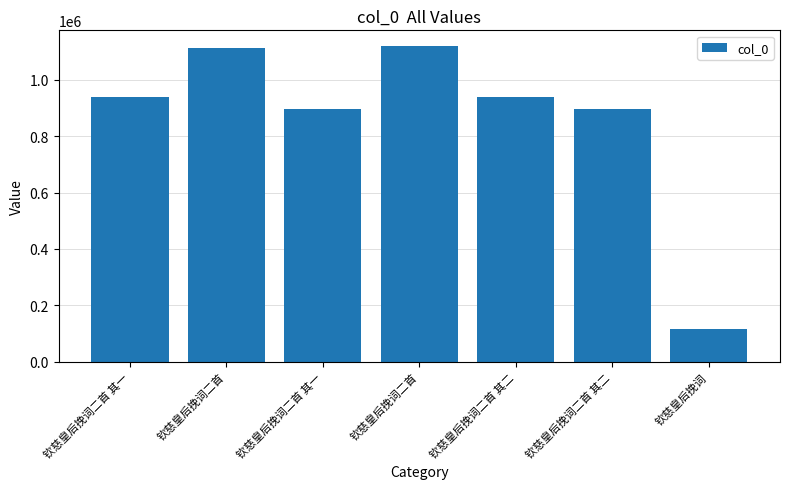

Between 钦慈皇后挽词二首 其一 and 钦慈皇后挽词二首 其二, which is larger?

钦慈皇后挽词二首 其二